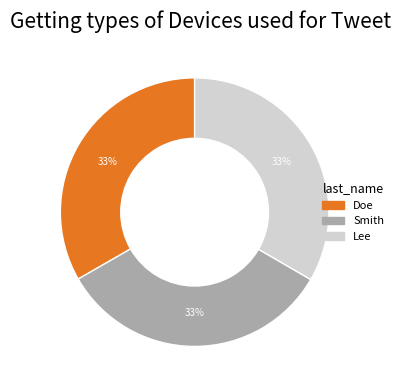

What percentage is the Doe slice, to the nearest percent?

33%